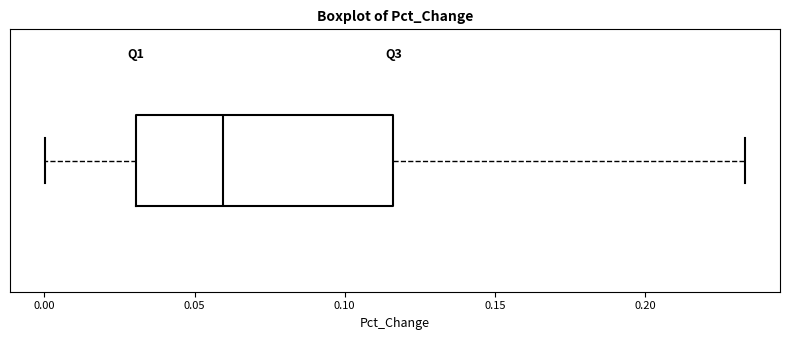

Where does the median line of the box sit on the x-axis? The values are not printed on the chart, so give them approximately, as read against the axis.

0.060